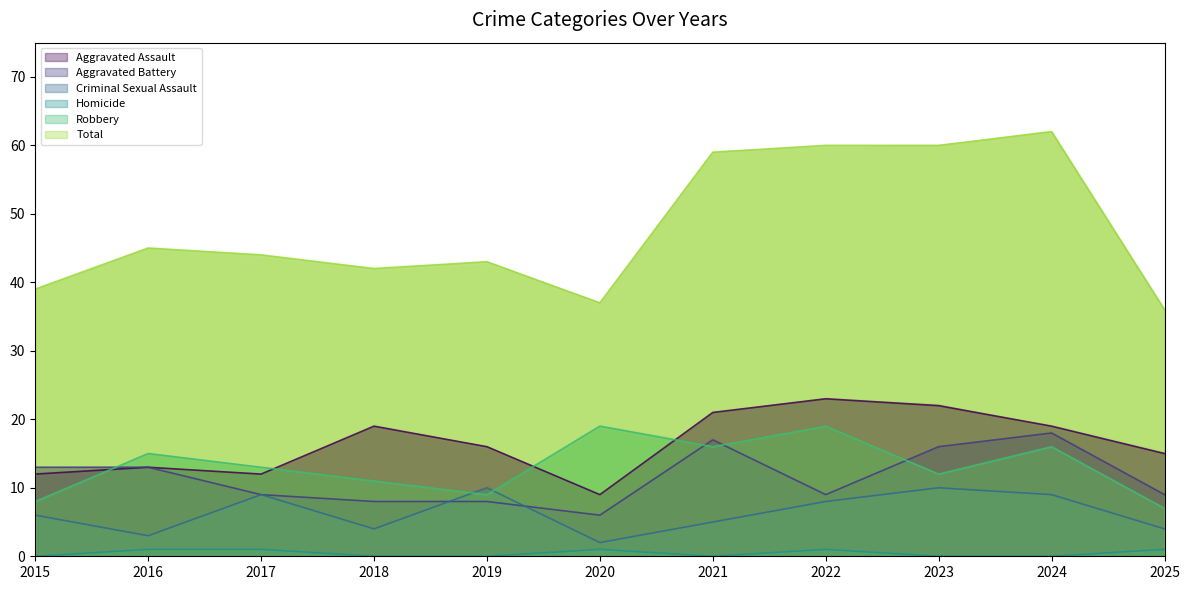

Where does the Criminal Sexual Assault series first go above 6?

2017